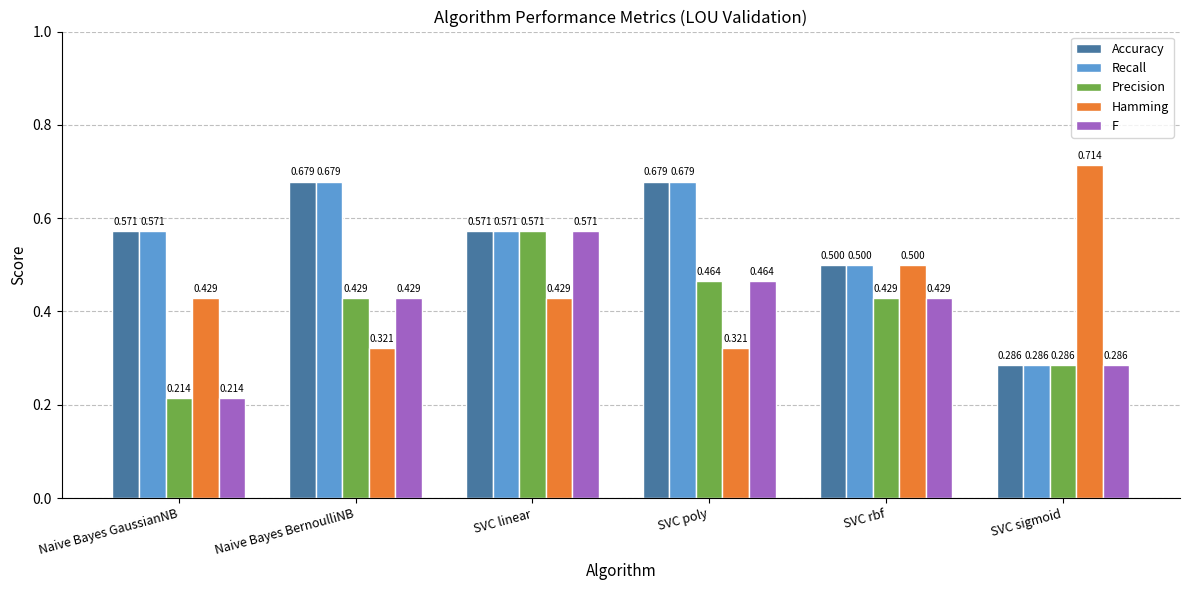

Which category has the lowest value across all series?

Naive Bayes GaussianNB